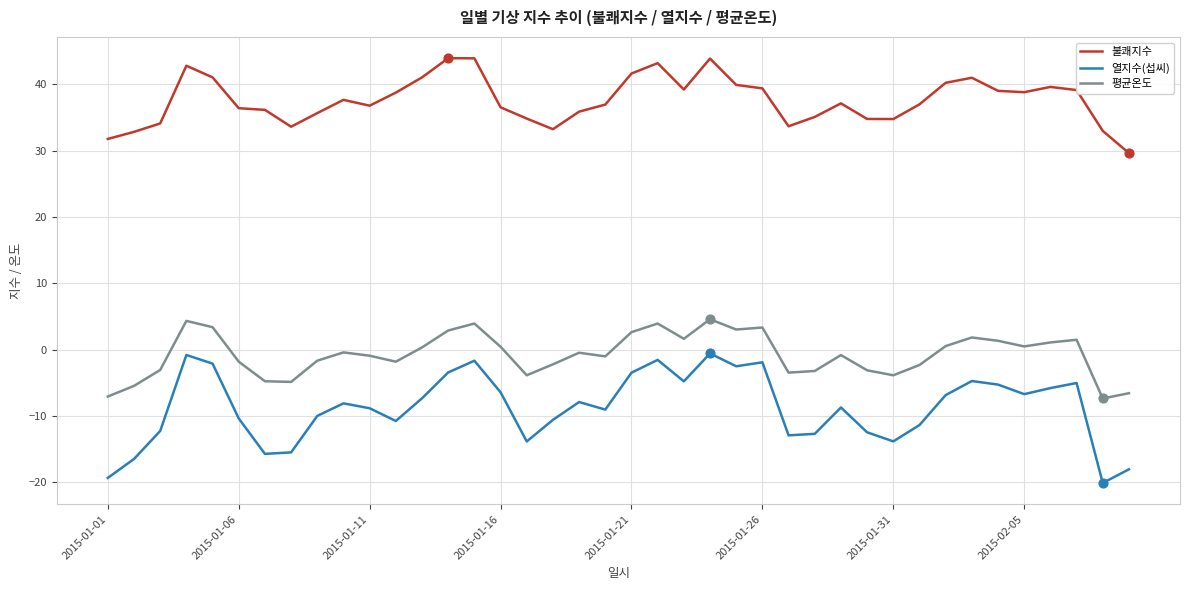

Which series has the widest spread of values?

열지수(섭씨)